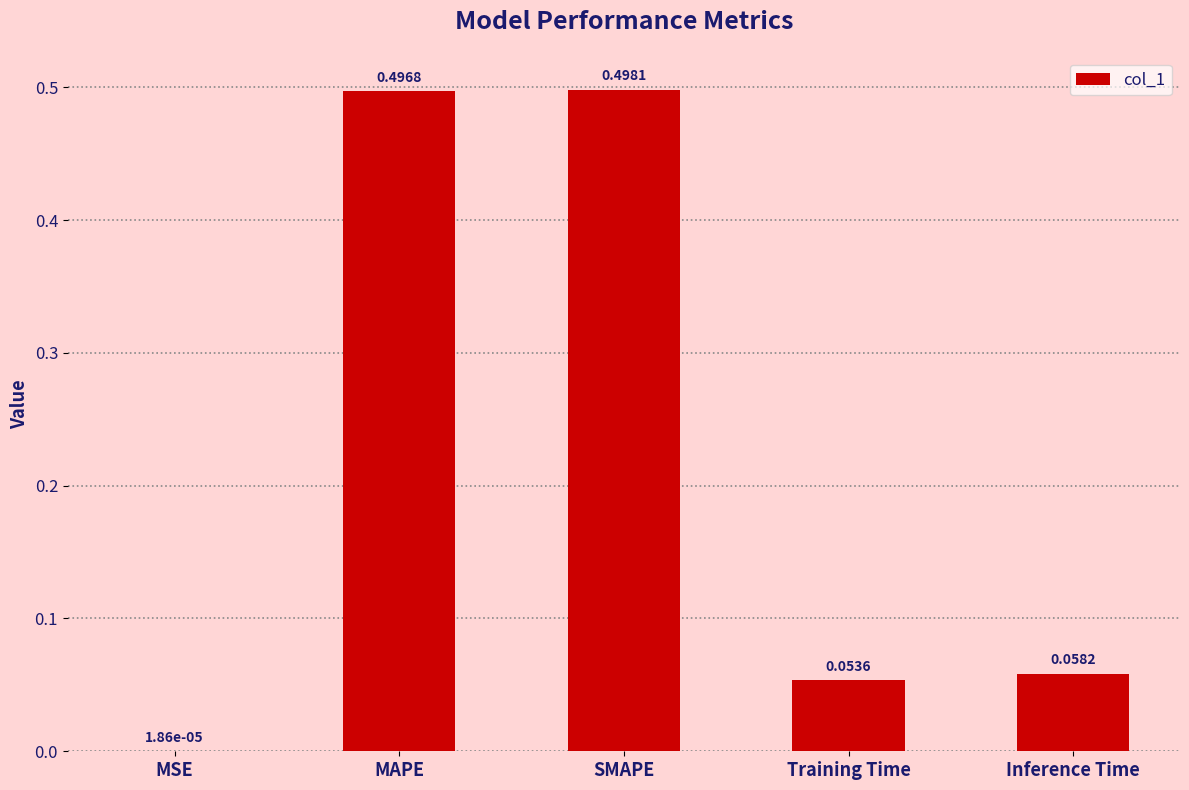

Where is the data nearest to the value 0?

MSE